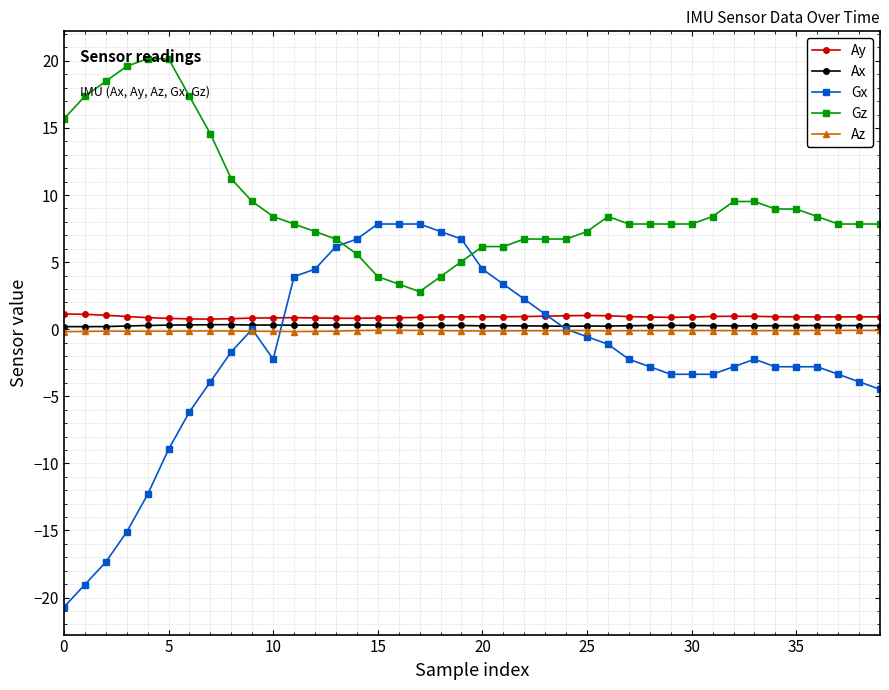

Which series has the widest spread of values?

Gx